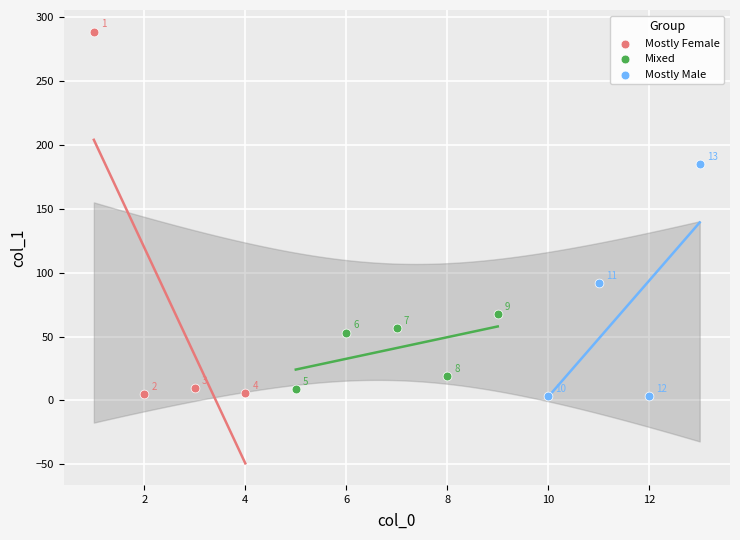

Which series reaches the minimum Y coordinate?

Mostly Male